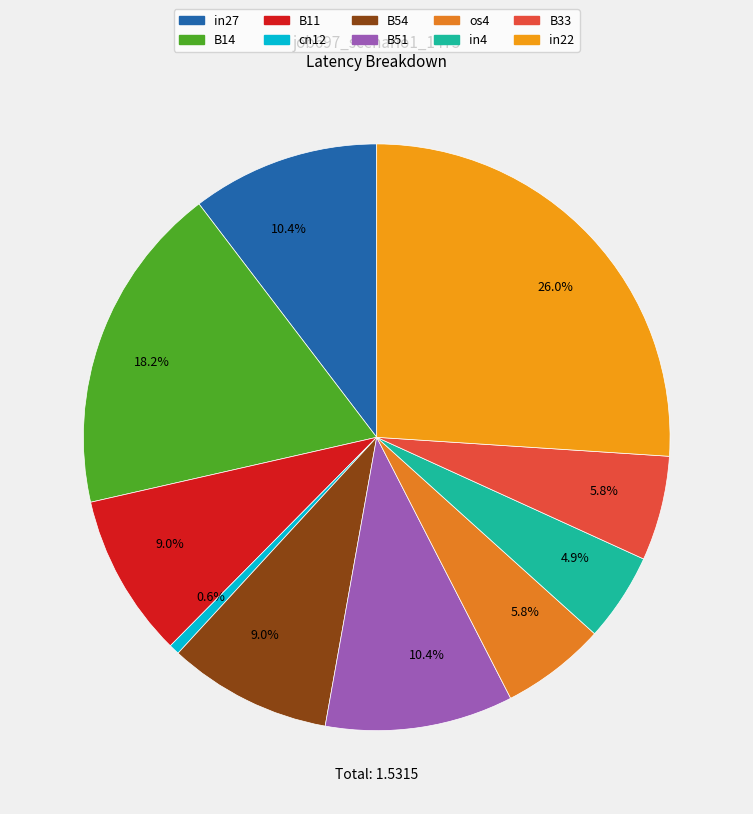

The B51 slice represents 10% of the pie. True or false?

True